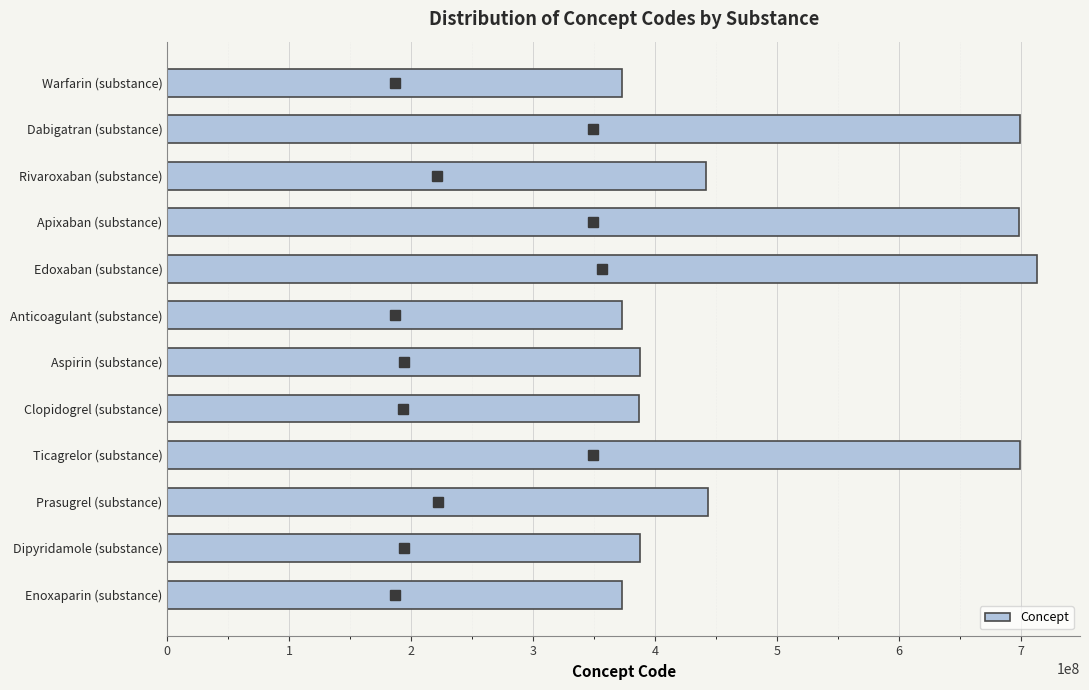

The value at Rivaroxaban (substance) is 186744854. True or false?

False